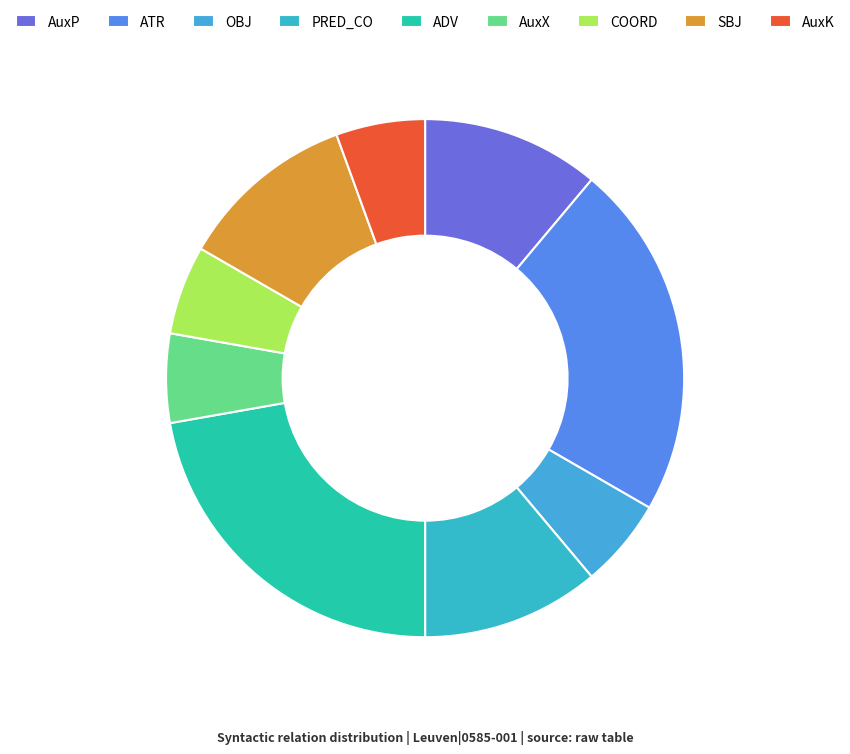

Is it true that AuxX is 12% of the pie?

False